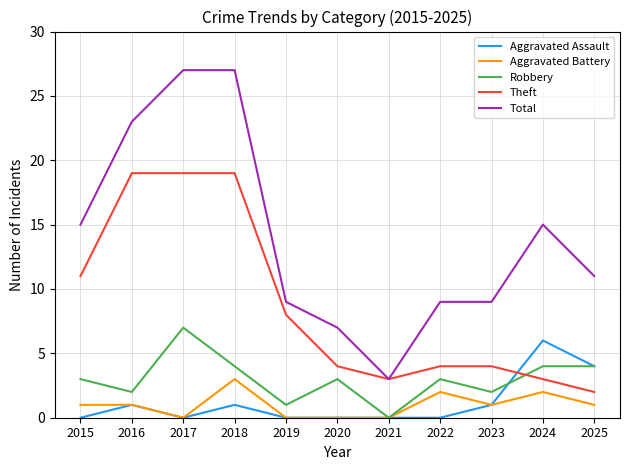

True or false: Aggravated Battery and Theft intersect in this chart.

False